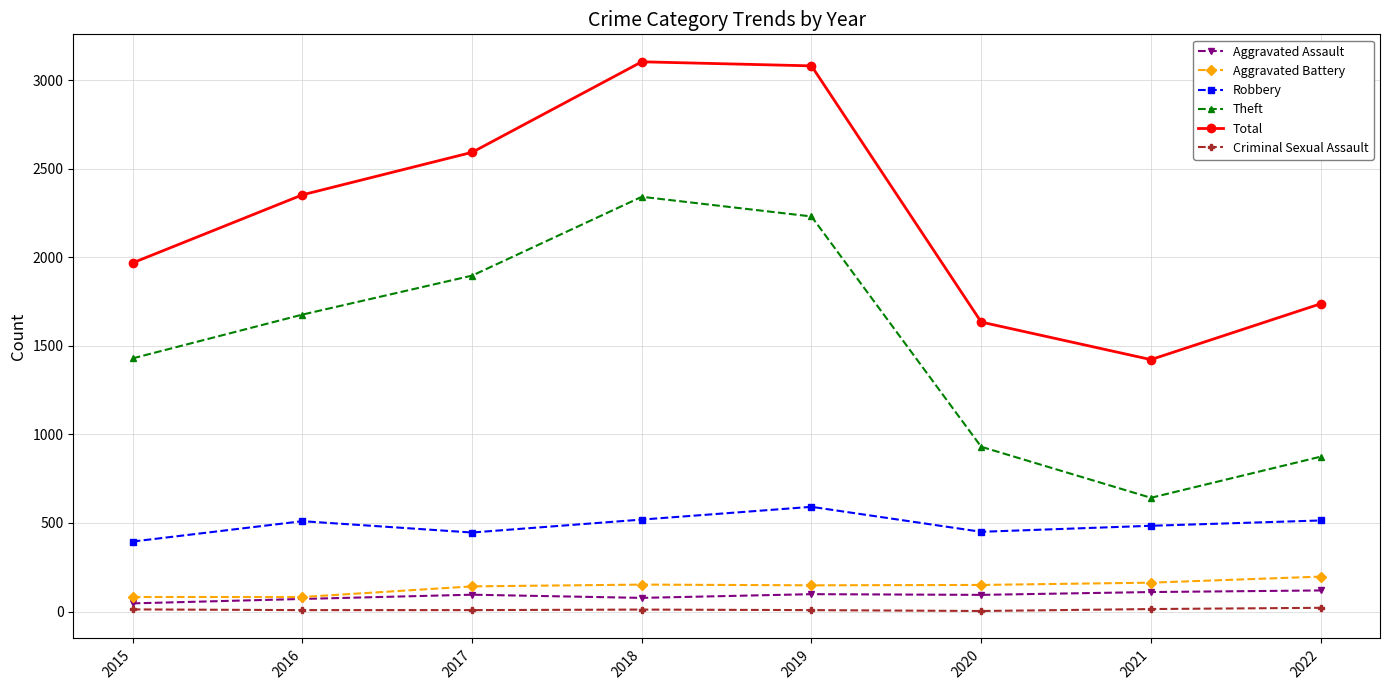

True or false: Total and Aggravated Assault intersect in this chart.

False